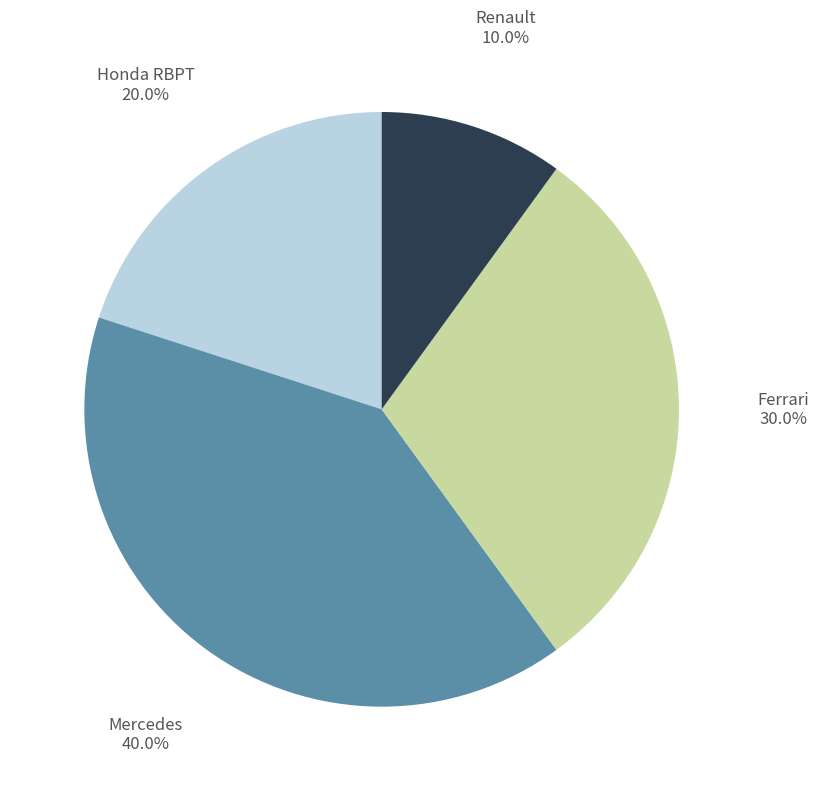

How many slices are in this pie chart?

4